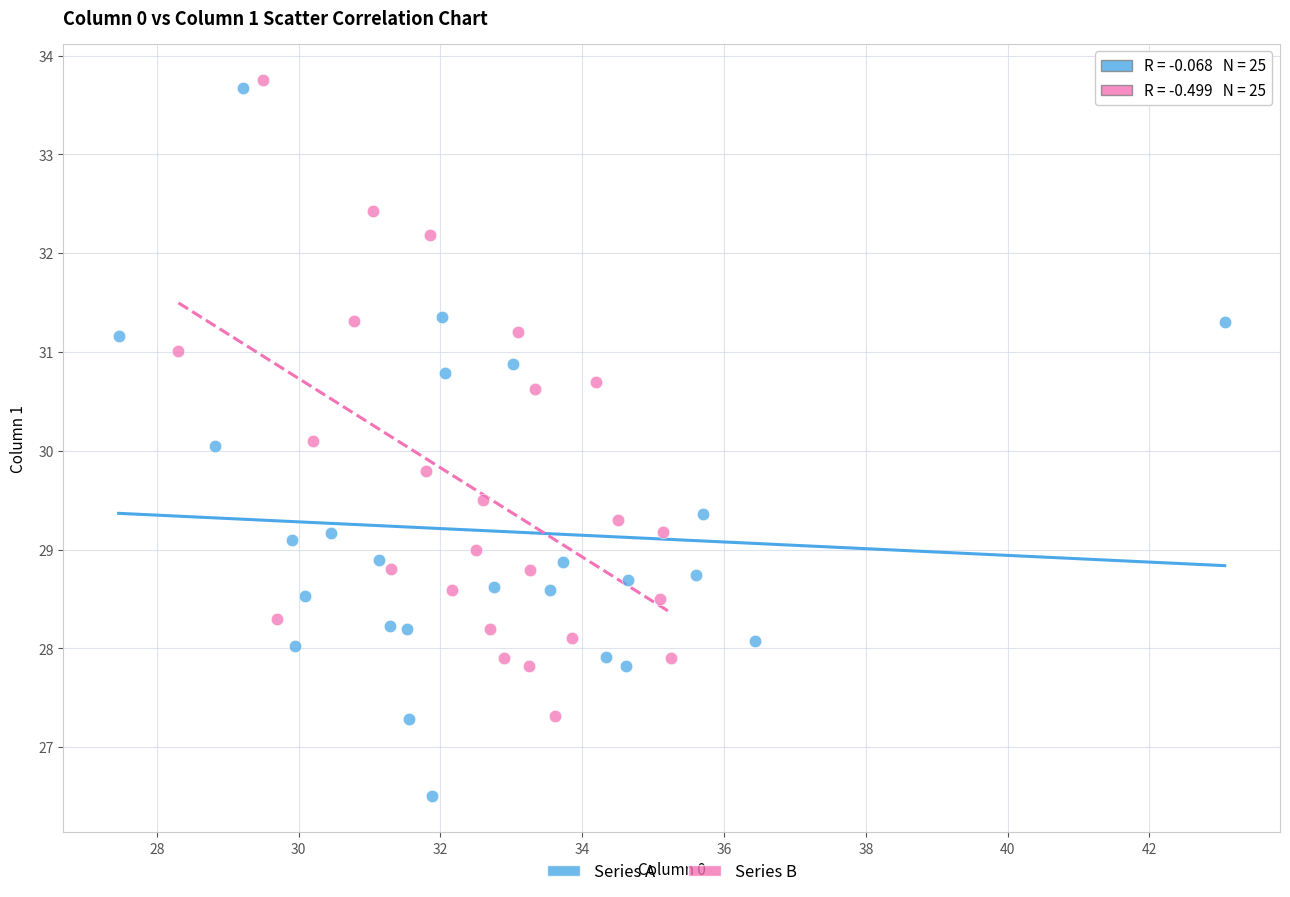

Which series contains the lowest Y value?

Series A